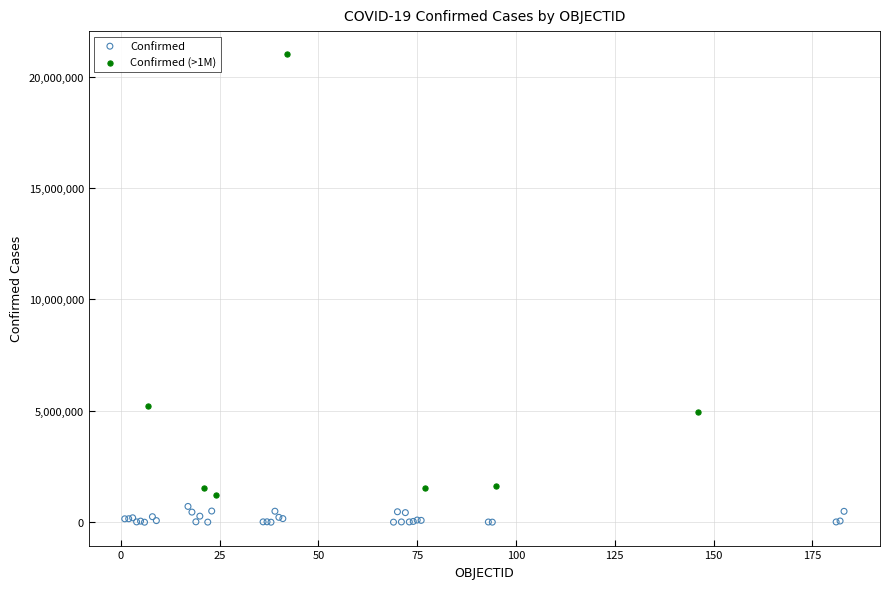

Which series contains the highest Y value?

Confirmed (>1M)